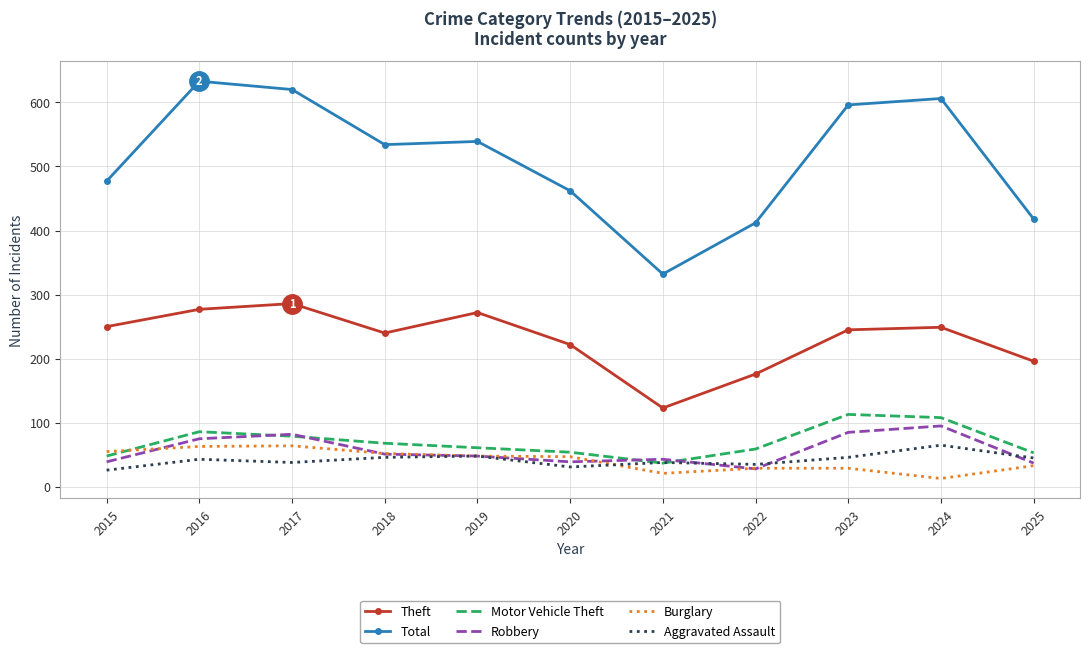

What is the maximum value shown in the chart?

633